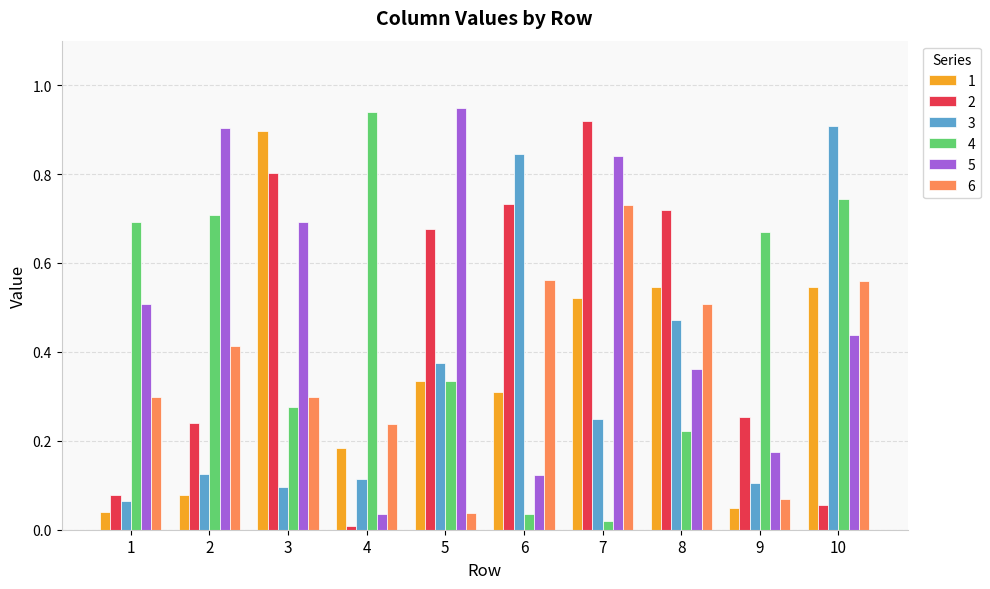

Is the value of 1 at 5 greater than the value of 6 at 6?

No